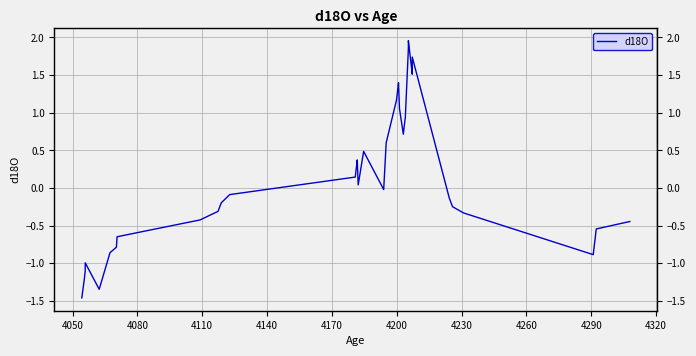

How many distinct data groups are displayed?

1